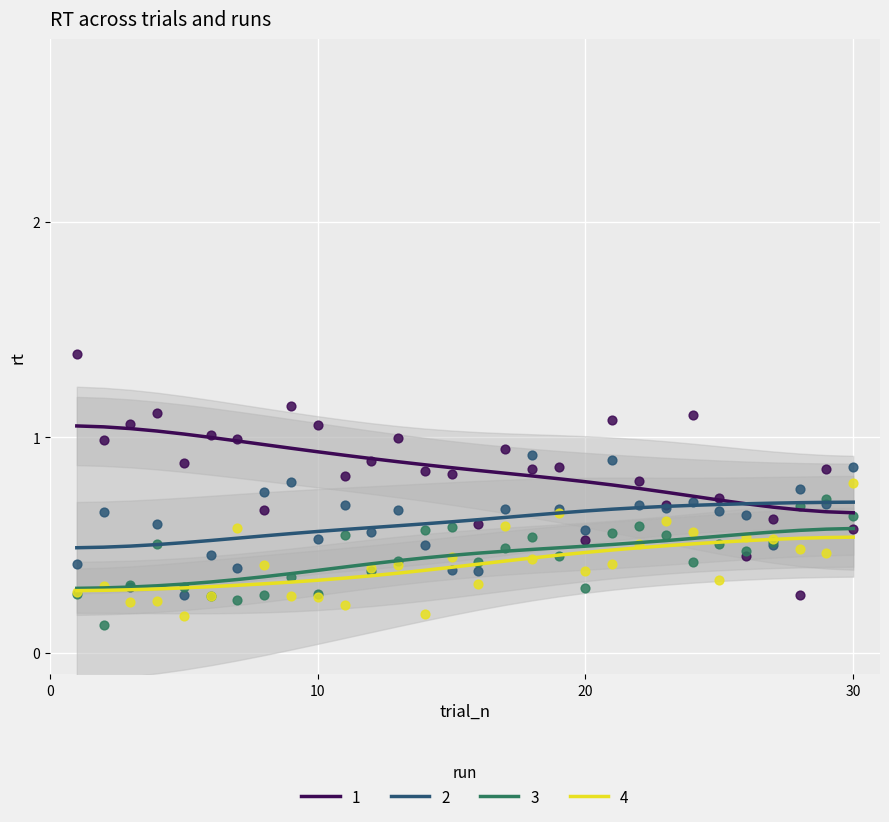

True or false: 3 and 1 cross at least once.

False